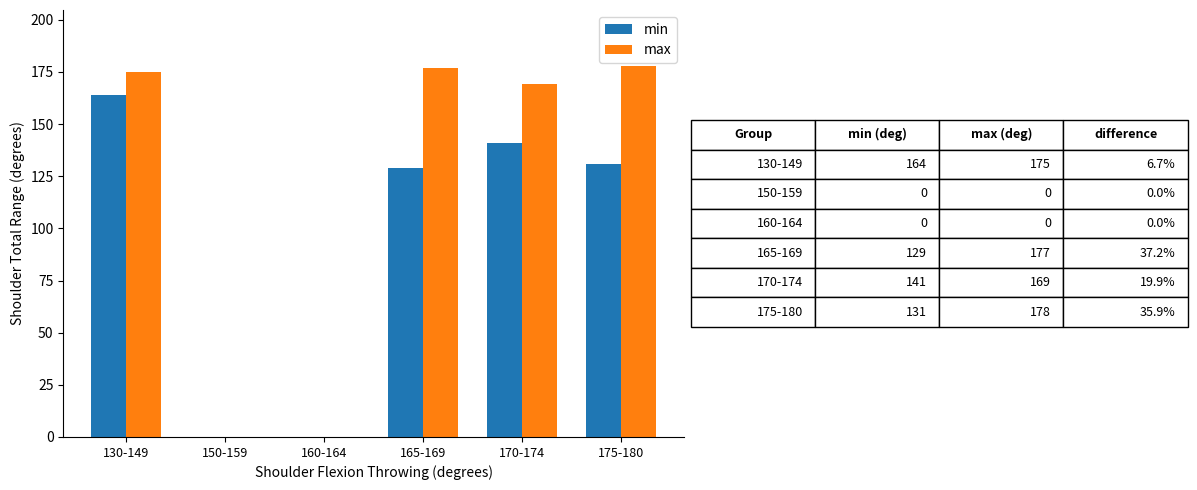

At which label does min first exceed 131?

130-149